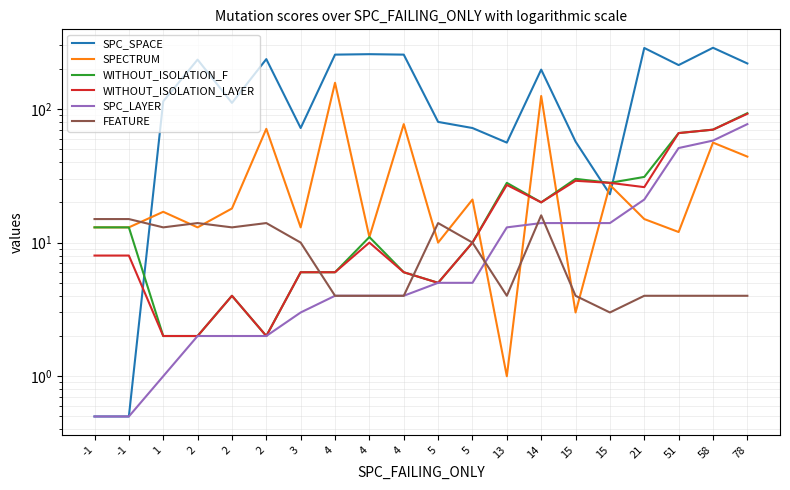

What is the sum of all WITHOUT_ISOLATION_F values?

446.0